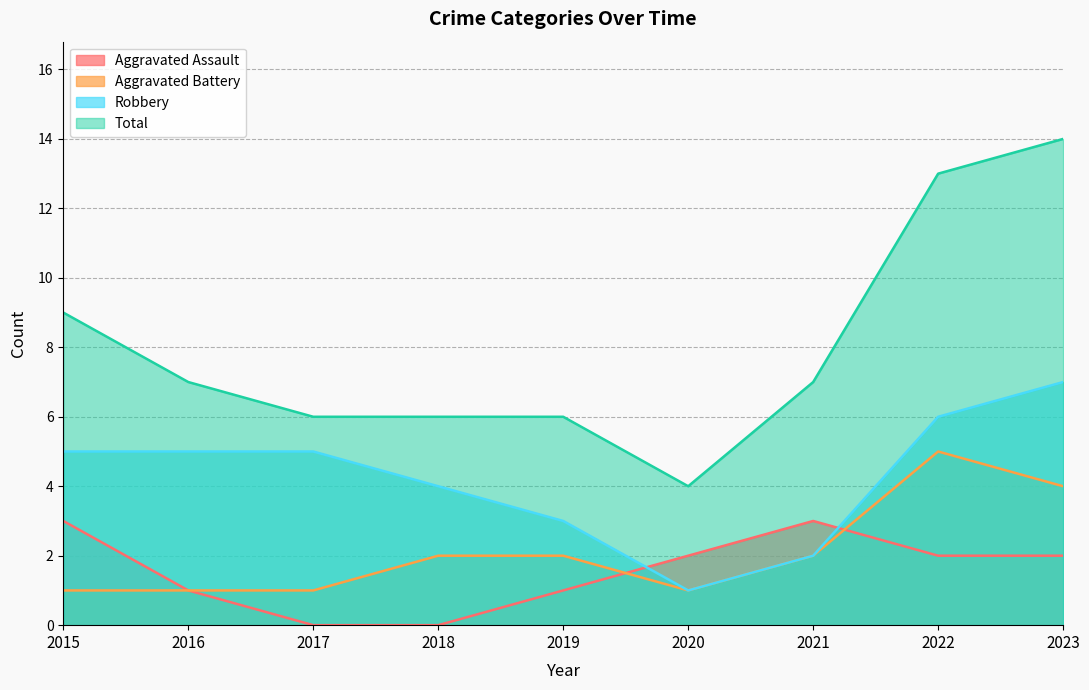

How many categories are shown in the chart?

9